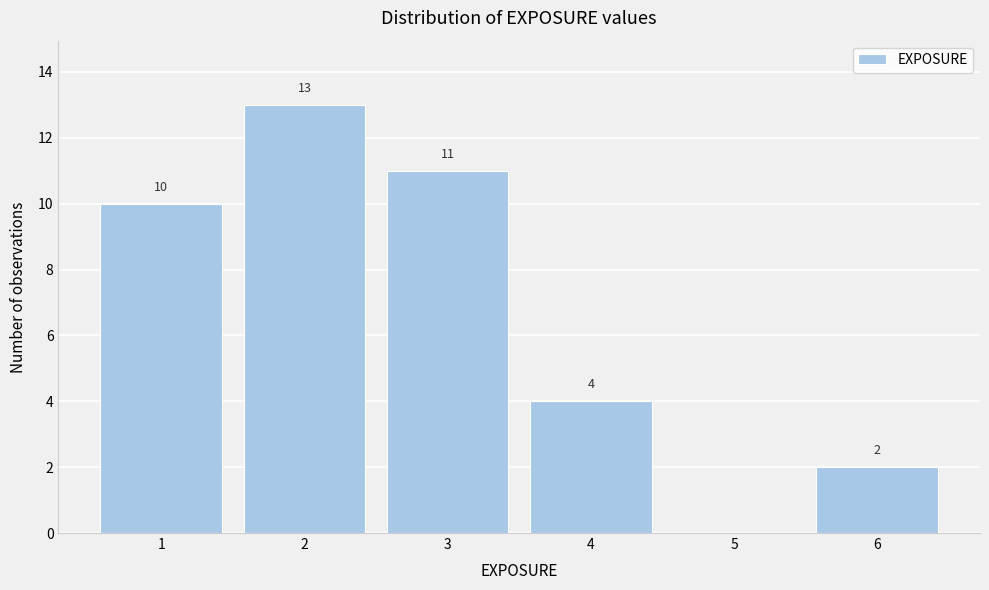

Which range on the x-axis has the tallest bar?

1.5 to 2.5